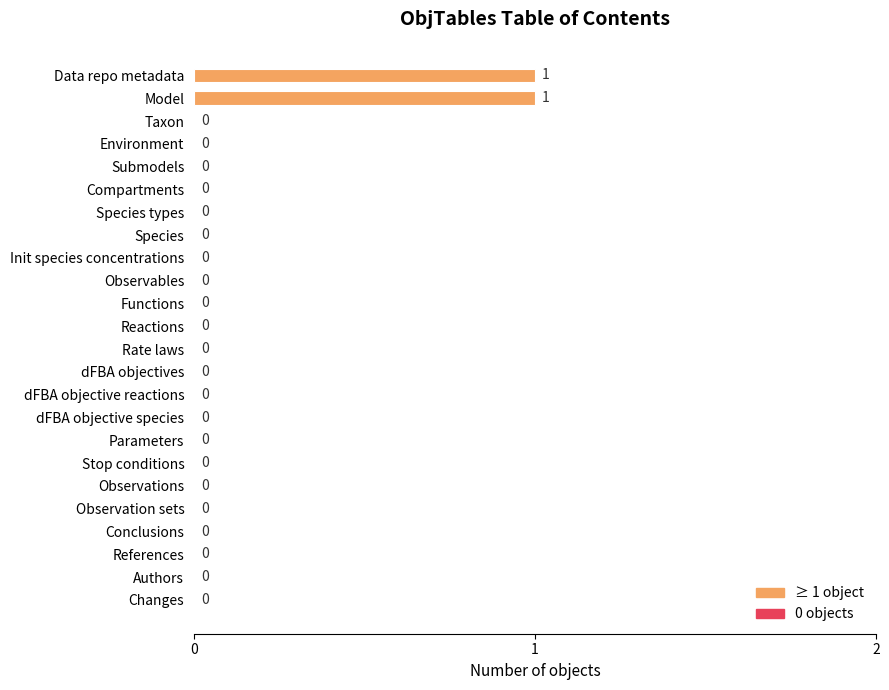

The value at Submodels is -1. True or false?

False